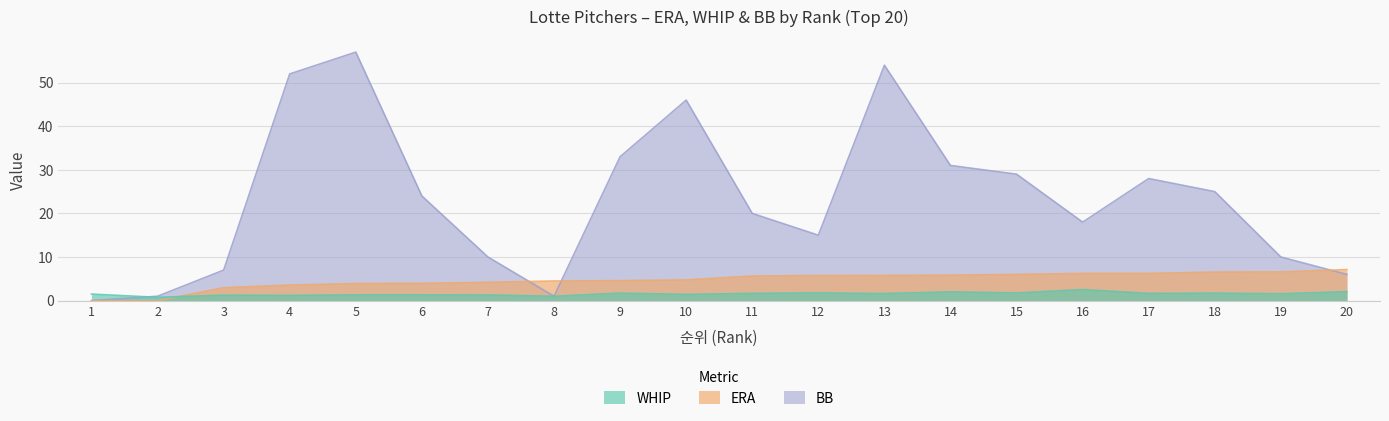

Where is the first local maximum for BB?

5